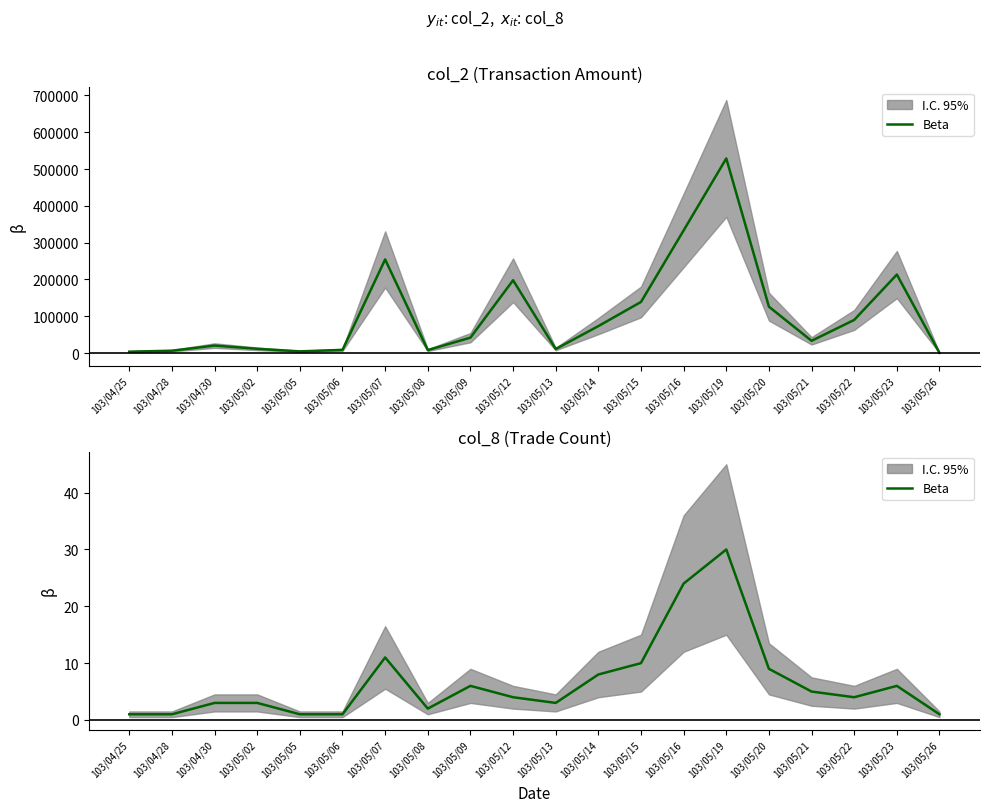

Rank the categories by value from highest to lowest.

103/05/19, 103/05/16, 103/05/07, 103/05/15, 103/05/20, 103/05/14, 103/05/09, 103/05/23, 103/05/21, 103/05/12, 103/05/22, 103/04/30, 103/05/02, 103/05/13, 103/05/08, 103/04/25, 103/04/28, 103/05/05, 103/05/06, 103/05/26